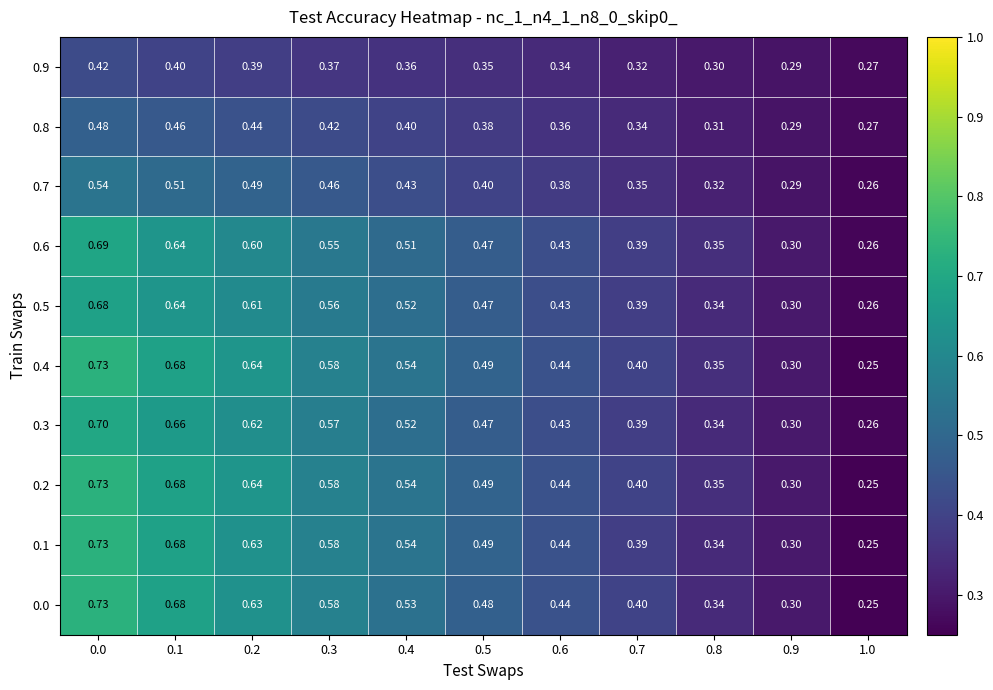

Is the value of 0.9 at 0.9 greater than the value of 0.1 at 0.5?

No